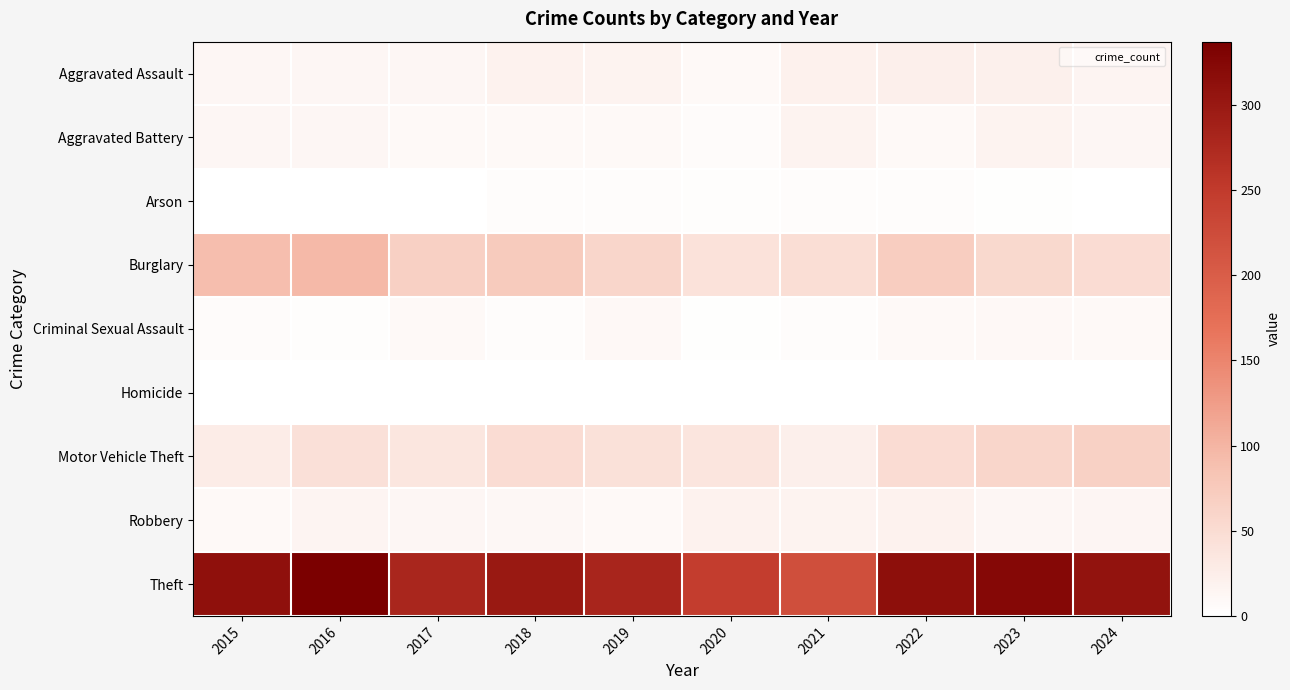

Reading right to left, extract all data points from this chart.

Aggravated Assault: 2024=15	2023=22	2022=23	2021=21	2020=9	2019=16	2018=19	2017=12	2016=13	2015=12
Aggravated Battery: 2024=13	2023=16	2022=9	2021=17	2020=6	2019=8	2018=8	2017=9	2016=13	2015=13
Arson: 2024=0	2023=2	2022=4	2021=4	2020=3	2019=4	2018=4	2017=1	2016=0	2015=1
Burglary: 2024=50	2023=54	2022=70	2021=47	2020=42	2019=58	2018=75	2017=67	2016=96	2015=90
Criminal Sexual Assault: 2024=9	2023=10	2022=8	2021=5	2020=2	2019=10	2018=4	2017=9	2016=3	2015=6
Homicide: 2024=0	2023=0	2022=1	2021=0	2020=1	2019=0	2018=0	2017=1	2016=1	2015=0
Motor Vehicle Theft: 2024=65	2023=58	2022=50	2021=23	2020=37	2019=43	2018=50	2017=36	2016=44	2015=27
Robbery: 2024=14	2023=12	2022=19	2021=16	2020=19	2019=9	2018=11	2017=13	2016=15	2015=8
Theft: 2024=307	2023=323	2022=314	2021=221	2020=245	2019=281	2018=300	2017=280	2016=337	2015=311